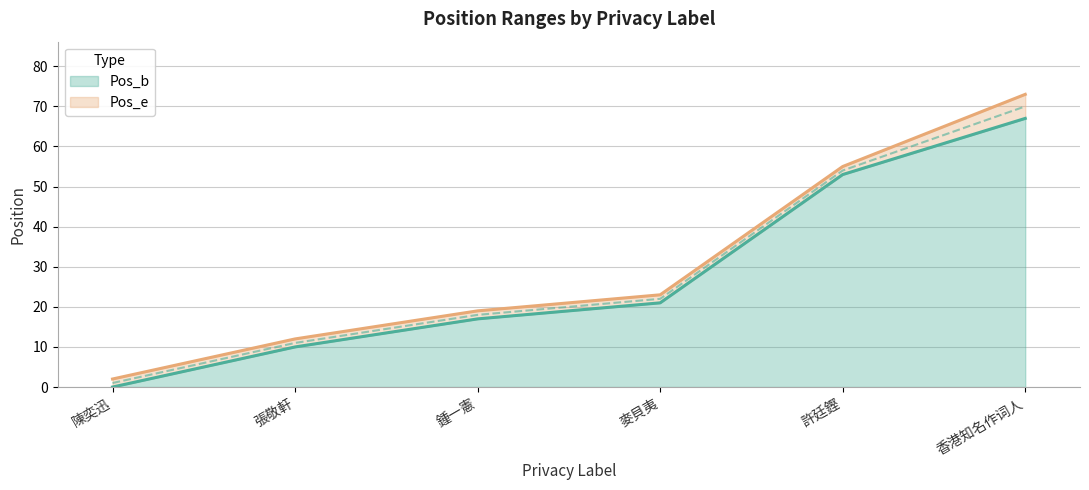

The value of Pos_e at 鍾一憲 is 19. True or false?

True